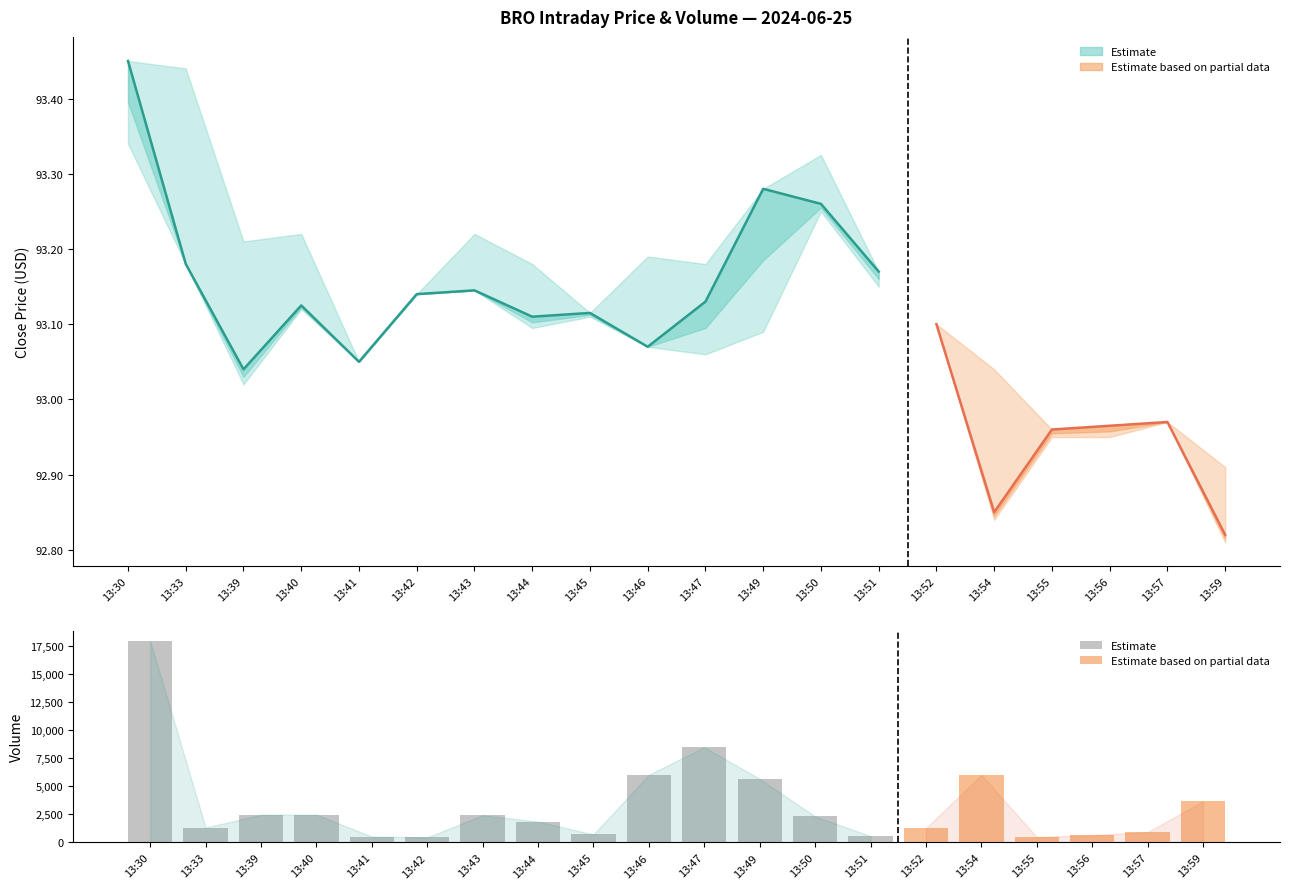

Count the number of categories in the chart.

20